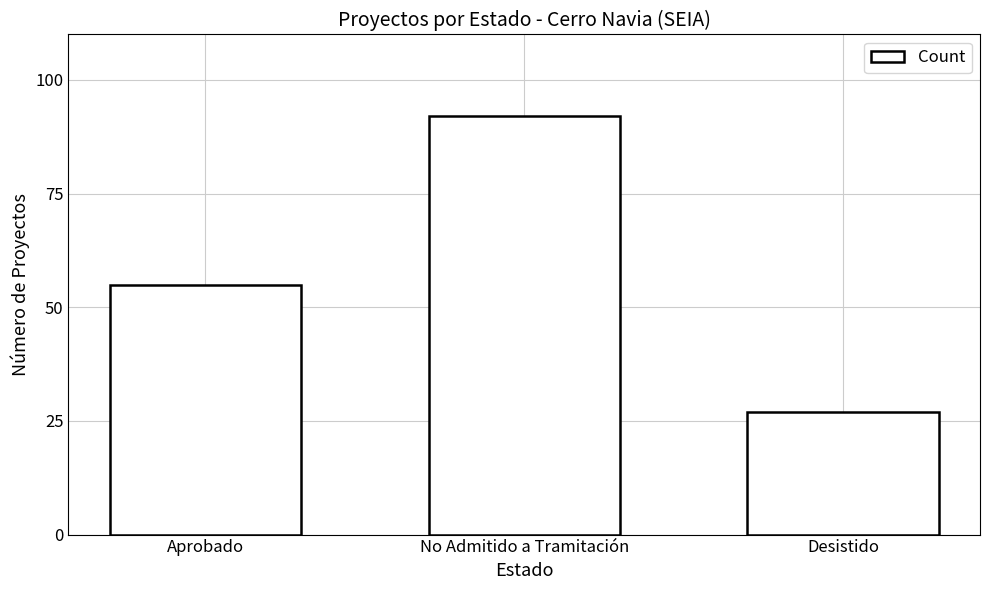

What value does the data have at No Admitido a Tramitación?

92